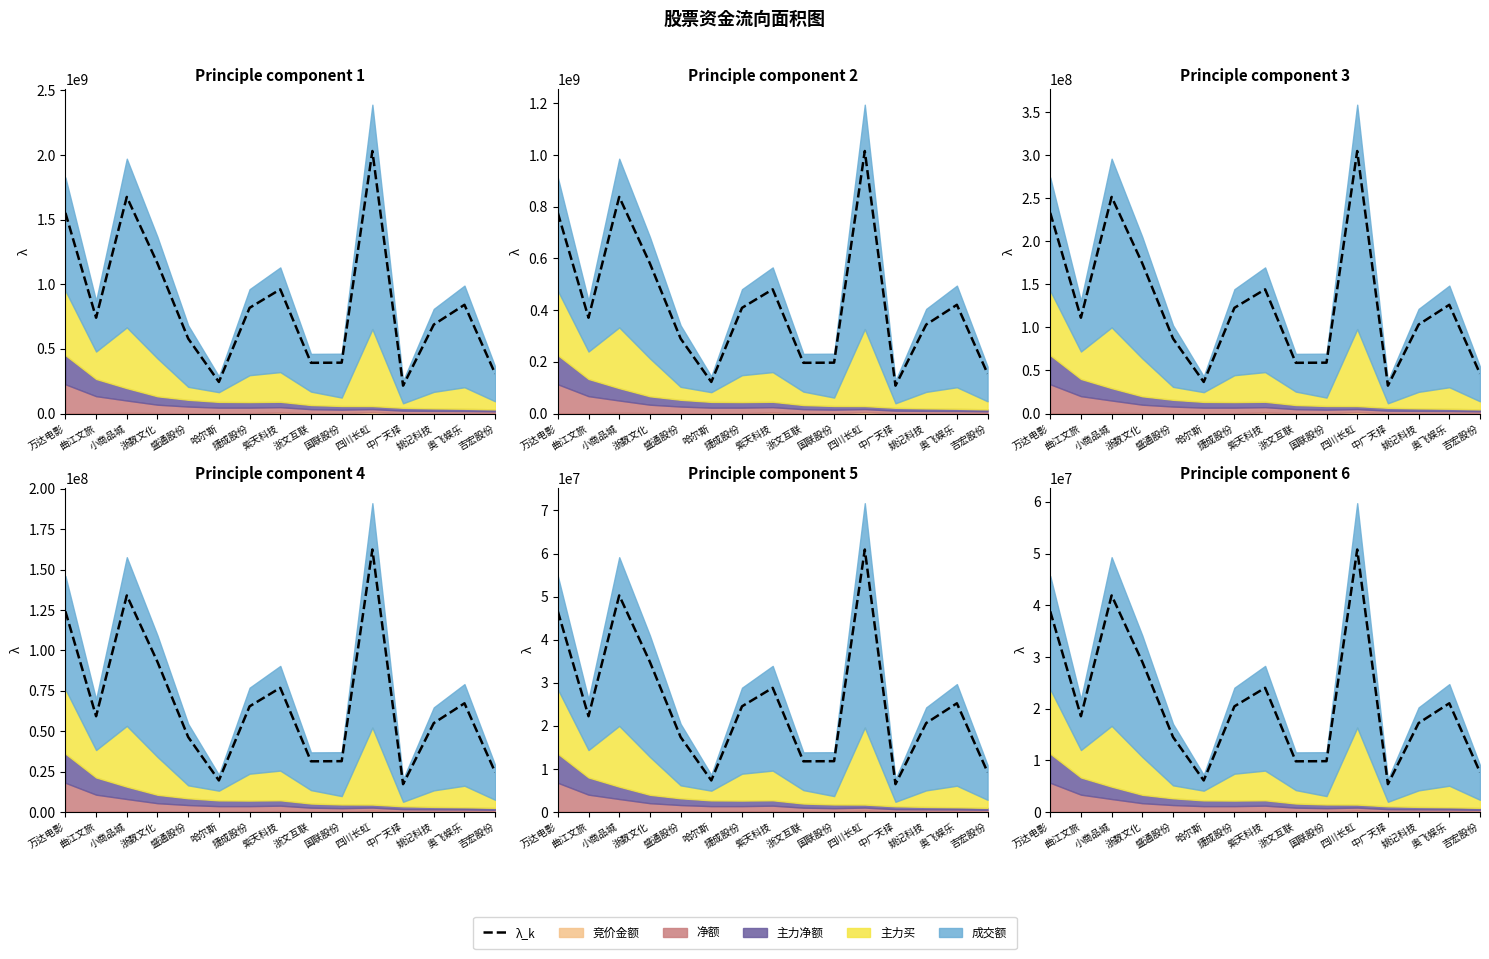

True or false: the data shows 8271485.2 at 紫天科技.

False